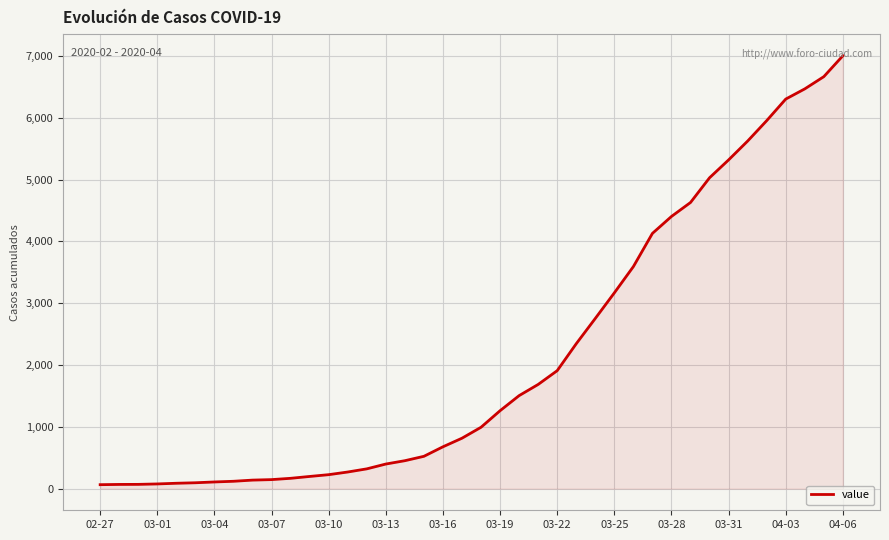

What is the difference between the maximum and minimum values?

6940